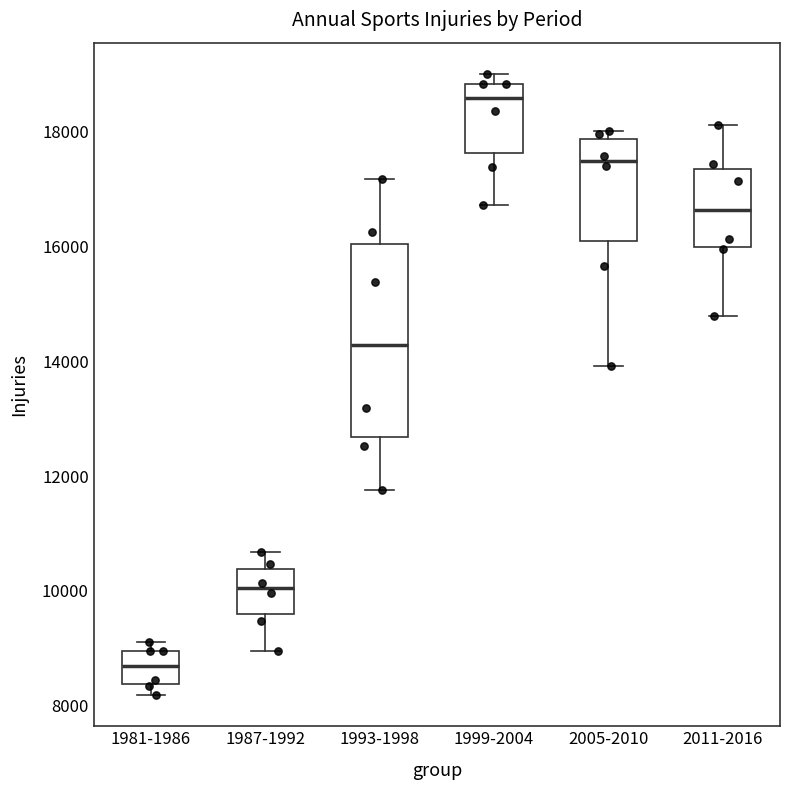

Reading left to right, read every box against the y-axis: the position of its median line, the range the box covers, and the ends of its whiskers. The values are not printed on the chart, so give them approximately, as read against the axis.

1981-1986: median 8600, box 8400 to 9000, whiskers 8200 to 9200
1987-1992: median 10000, box 9600 to 10400, whiskers 9000 to 10600
1993-1998: median 14200, box 12600 to 16000, whiskers 11800 to 17200
1999-2004: median 18600, box 17600 to 18800, whiskers 16800 to 19000
2005-2010: median 17400, box 16000 to 17800, whiskers 14000 to 18000
2011-2016: median 16600, box 16000 to 17400, whiskers 14800 to 18200